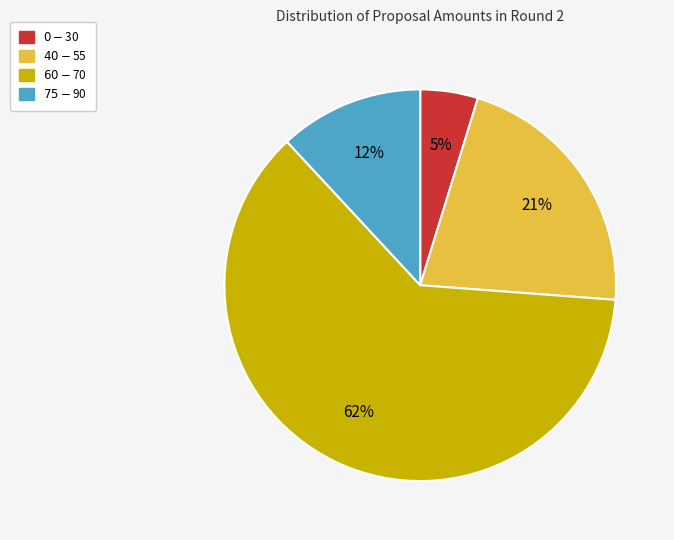

How many slices are in this pie chart?

4